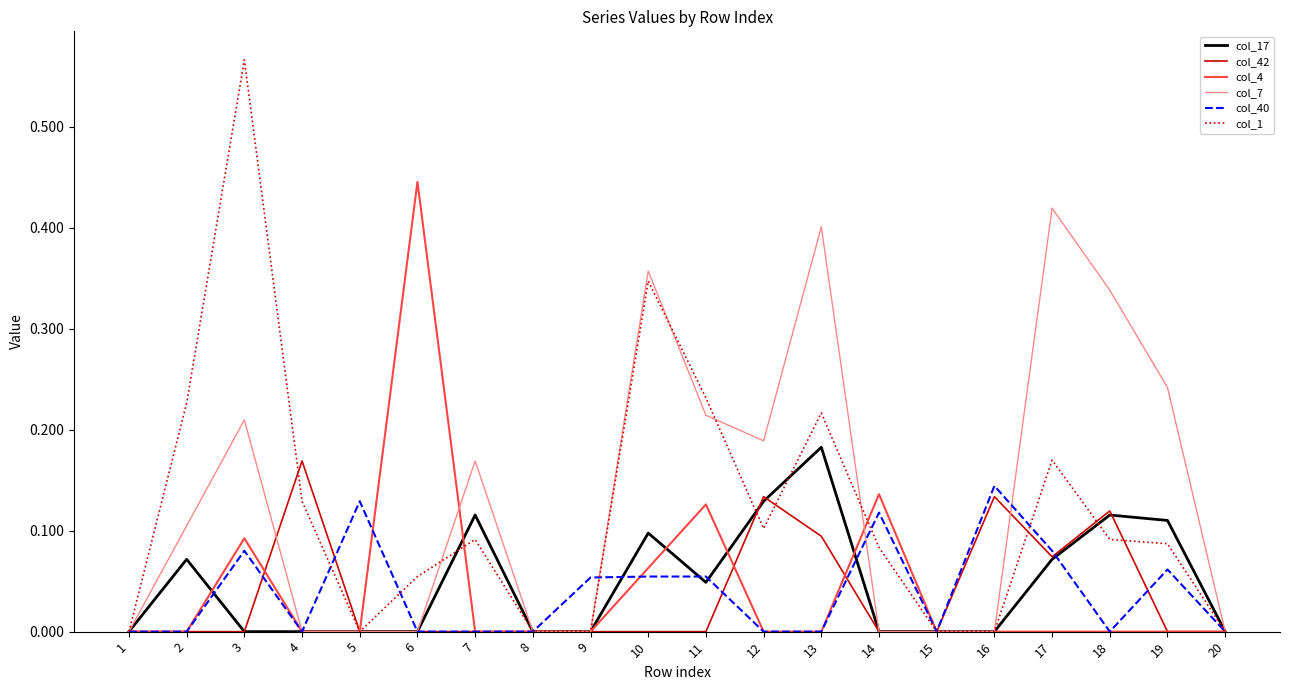

True or false: col_4 has a value of 0.0 at 2.

True